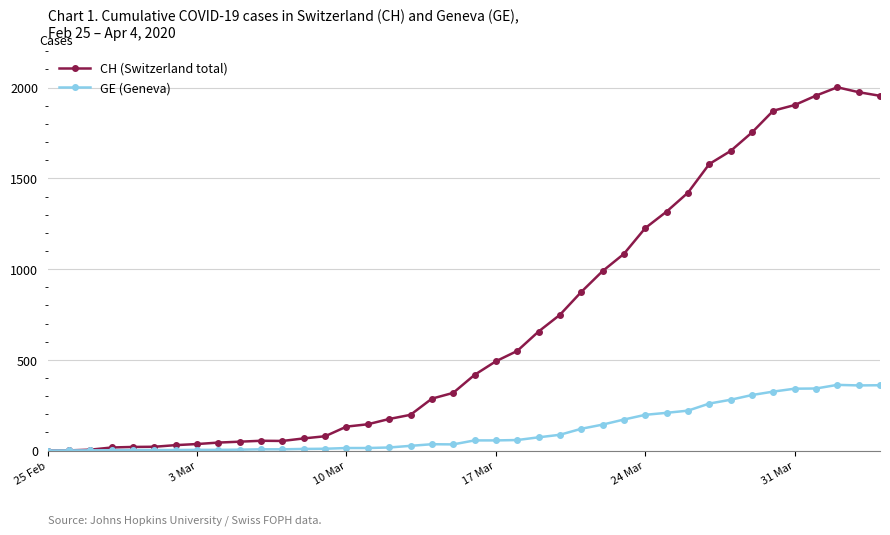

Which series has the largest total across all categories?

CH (Switzerland total)